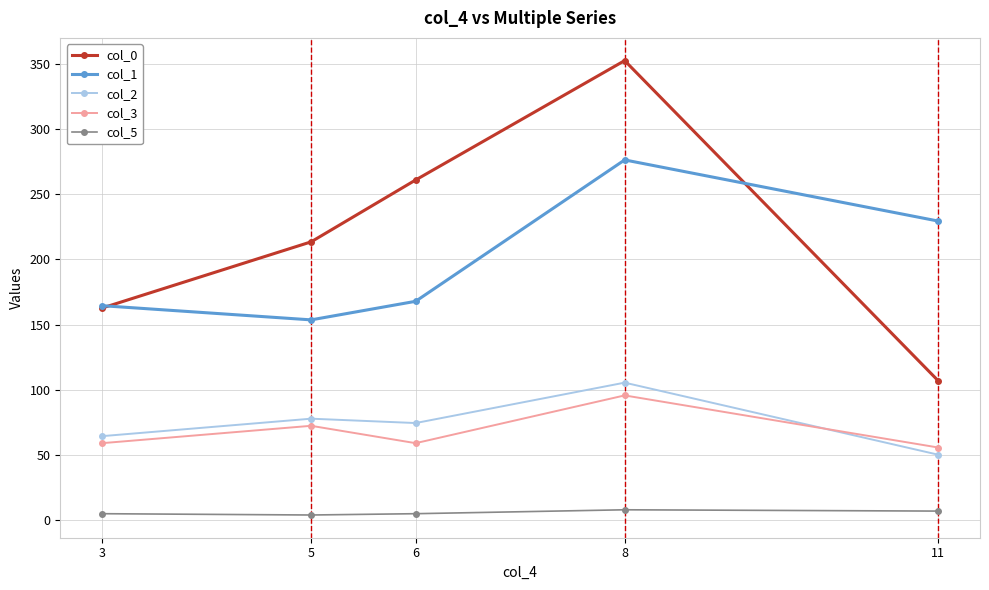

Is this an area chart (filled region under the line)?

No